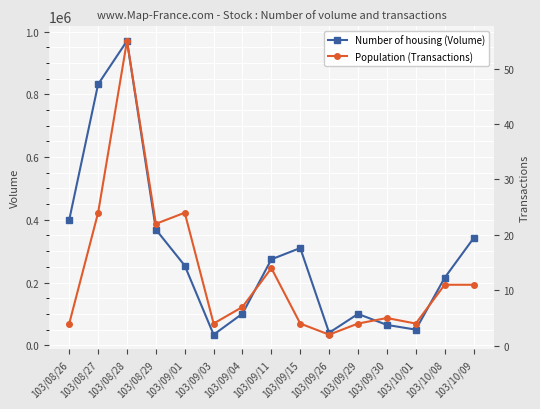

Is it true that Number of housing (Volume) equals 164458 at 103/09/04?

False